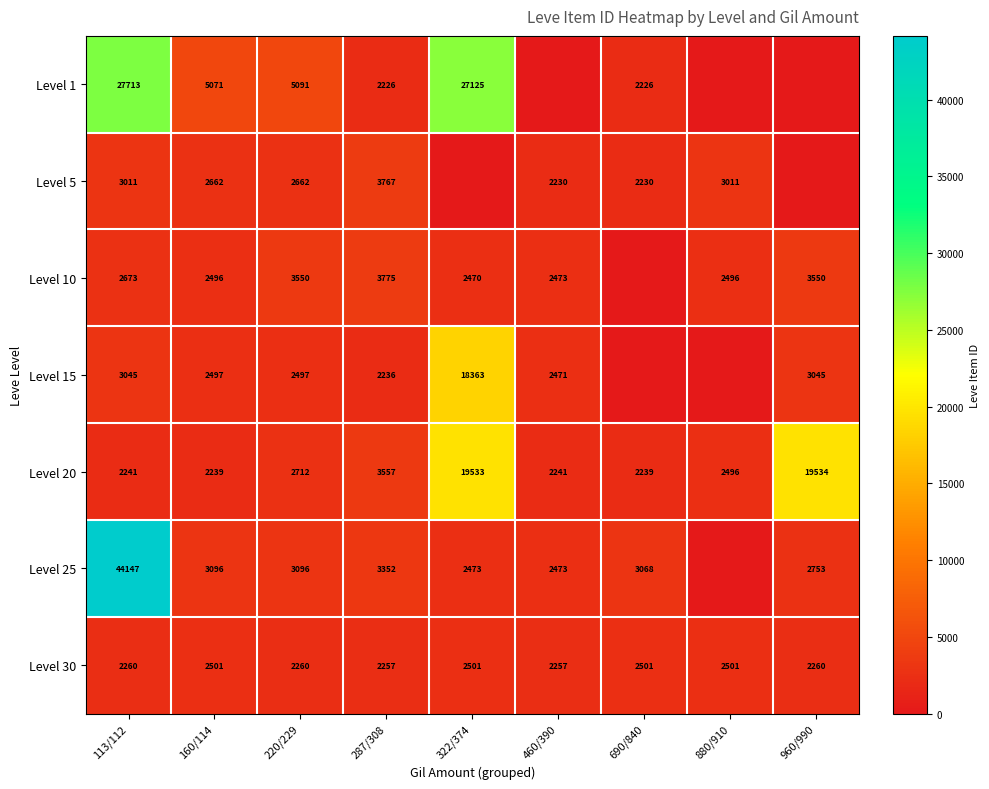

Which has a higher value, 287/308 or 460/390?

287/308